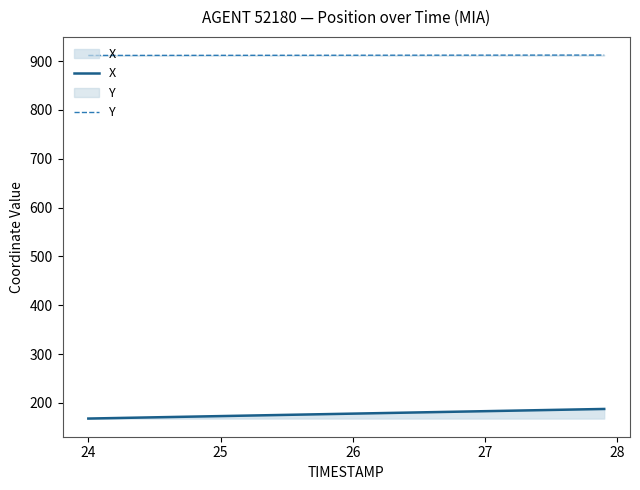

List the series in order of their overall mean, lowest first.

X, Y